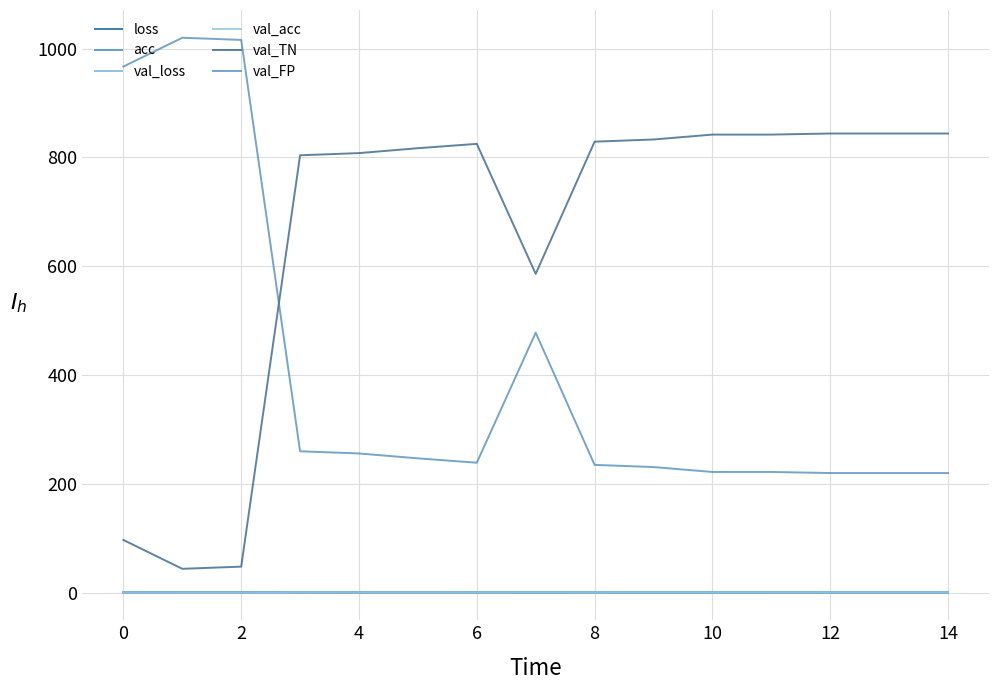

Count the number of data series in this chart.

6